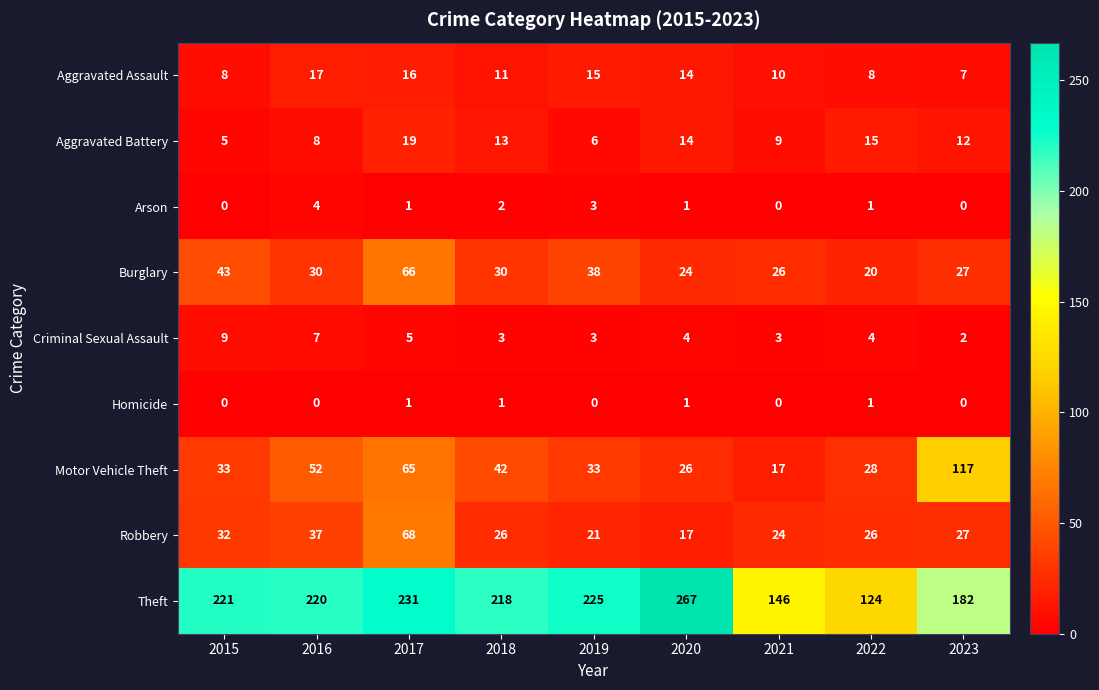

At which label does Arson reach its peak?

2016